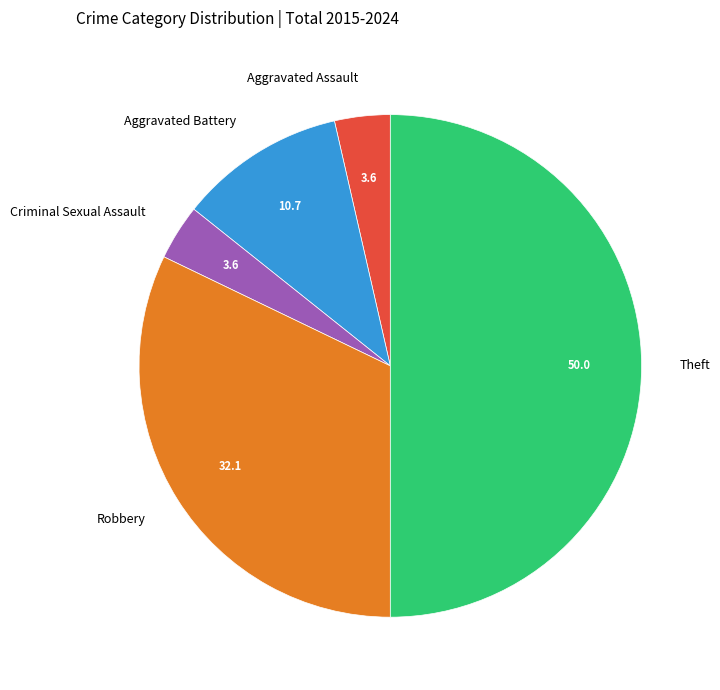

Is the sum of Theft and Criminal Sexual Assault greater than half?

Yes